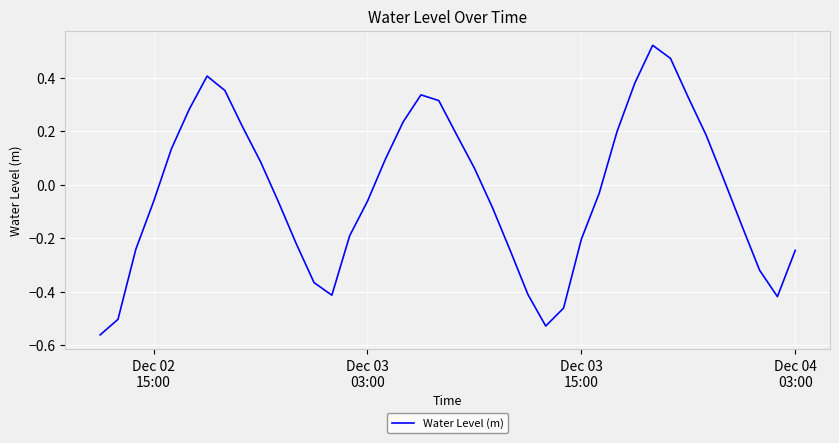

What is the difference between the maximum and minimum values?

1.1